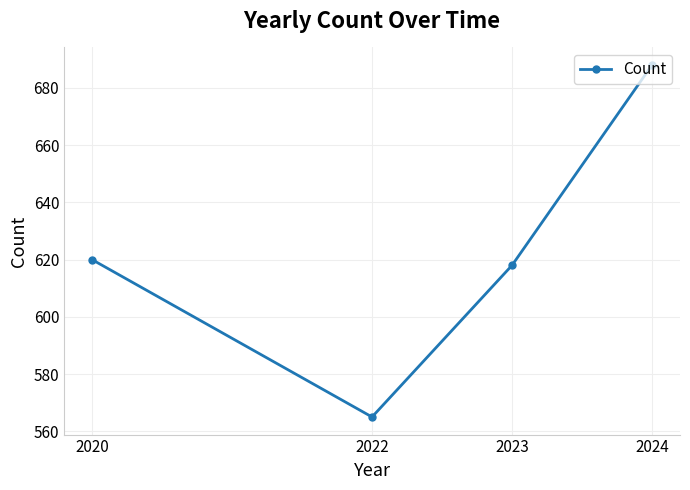

The chart shows a value of 688 at 2024. True or false?

True